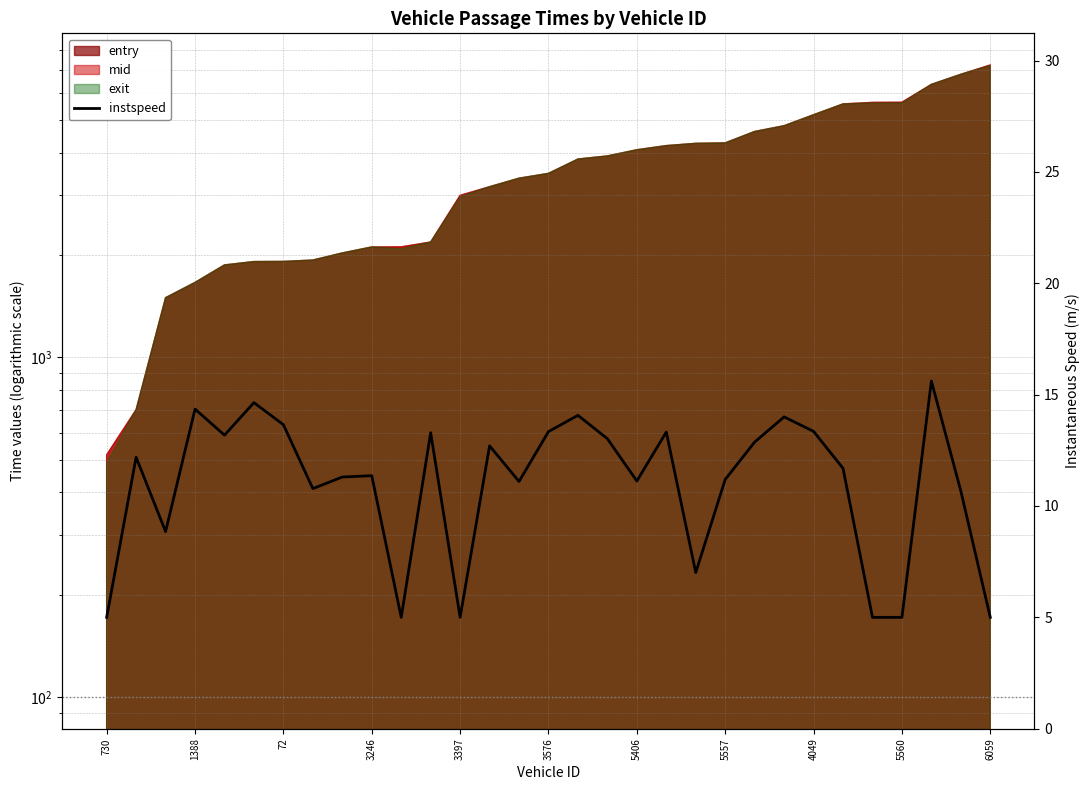

Count the number of categories in the chart.

31